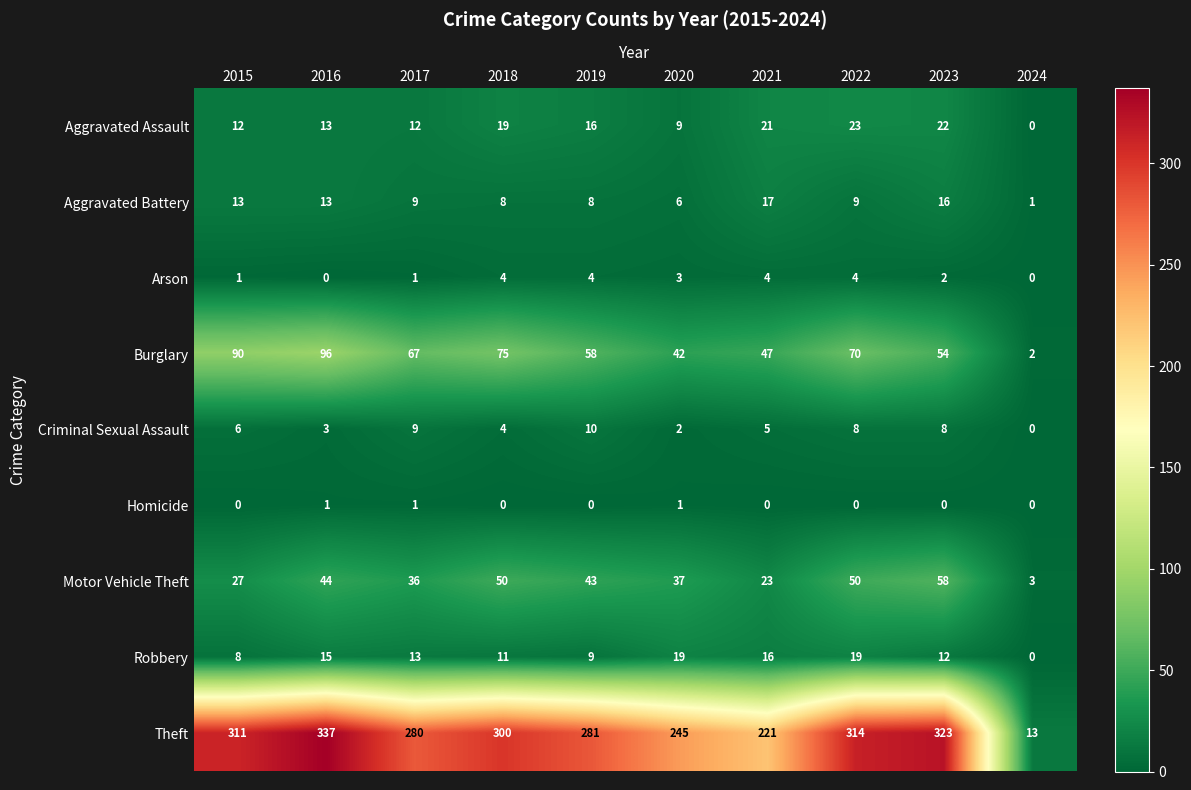

What is the highest value of the Criminal Sexual Assault series?

10